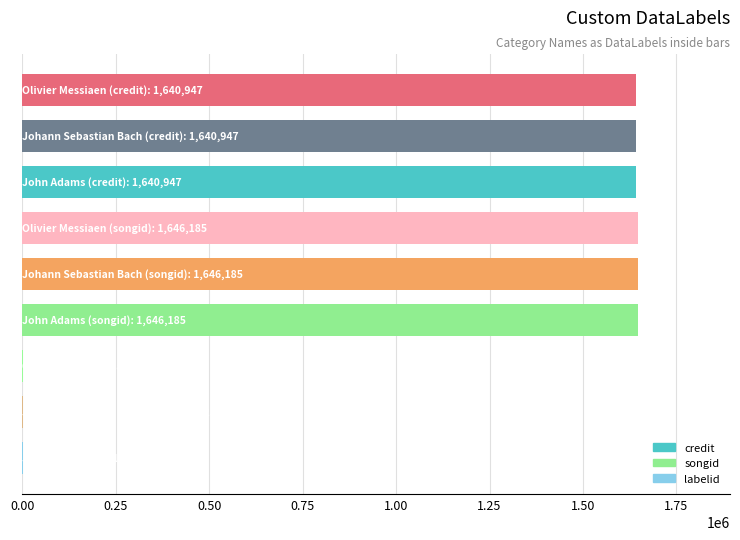

What is the maximum value shown in the chart?

1646185